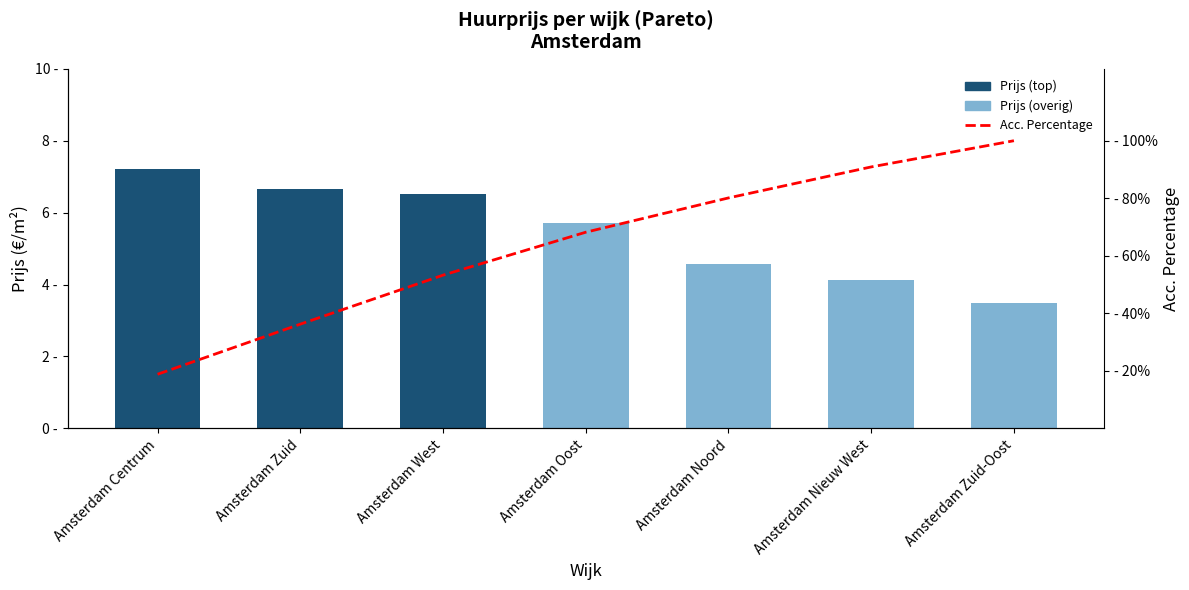

Which category has the lowest value across all series?

Amsterdam Zuid-Oost